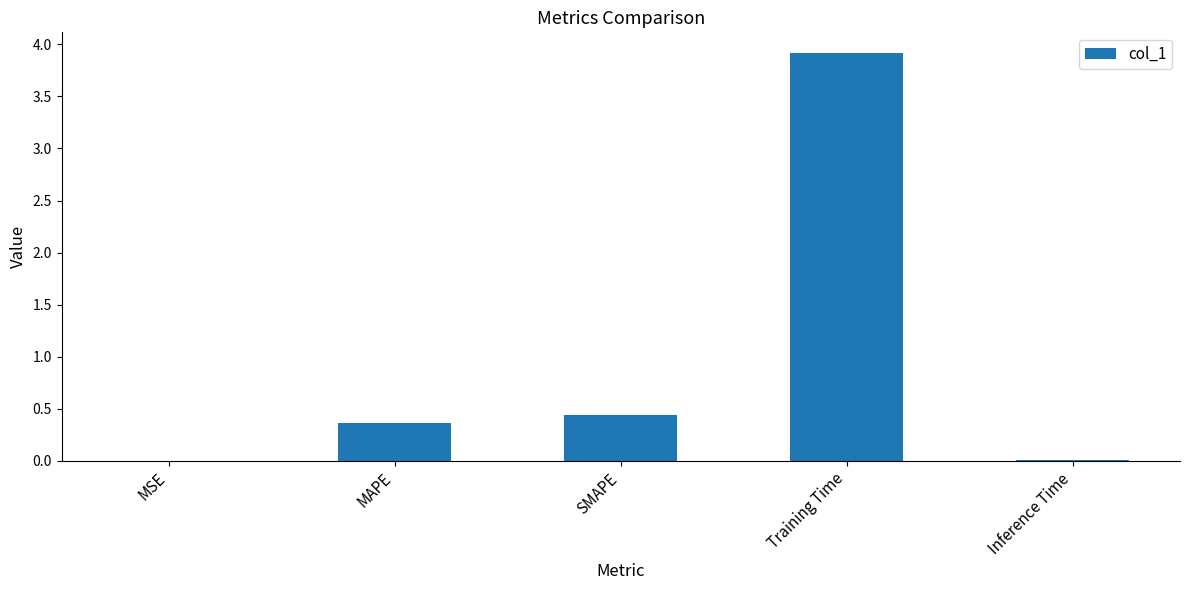

What is the change in value from MSE to SMAPE?

+0.4